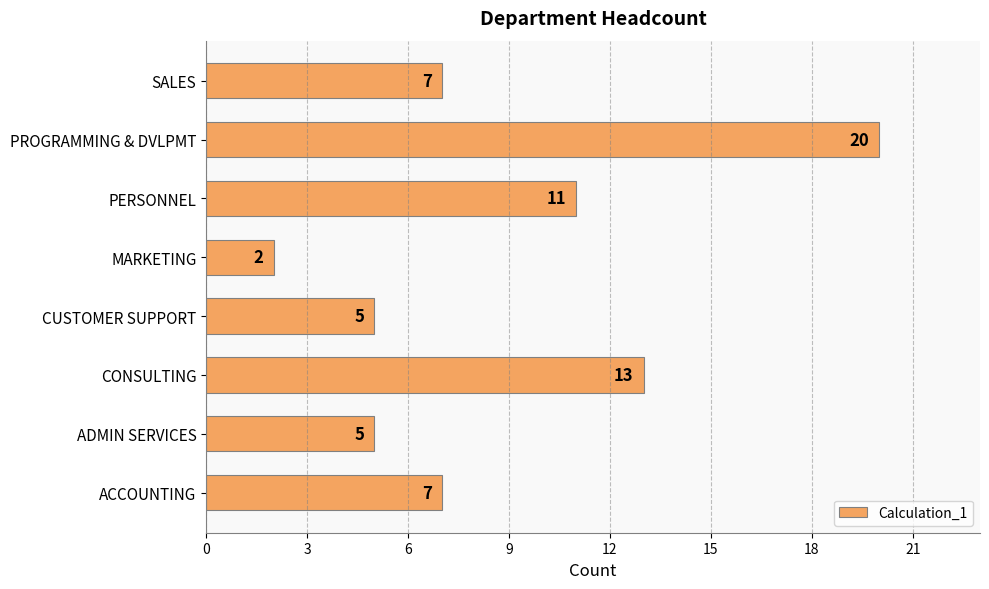

Reading top to bottom, transcribe all the data shown in this chart.

SALES=7	PROGRAMMING & DVLPMT=20	PERSONNEL=11	MARKETING=2	CUSTOMER SUPPORT=5	CONSULTING=13	ADMIN SERVICES=5	ACCOUNTING=7